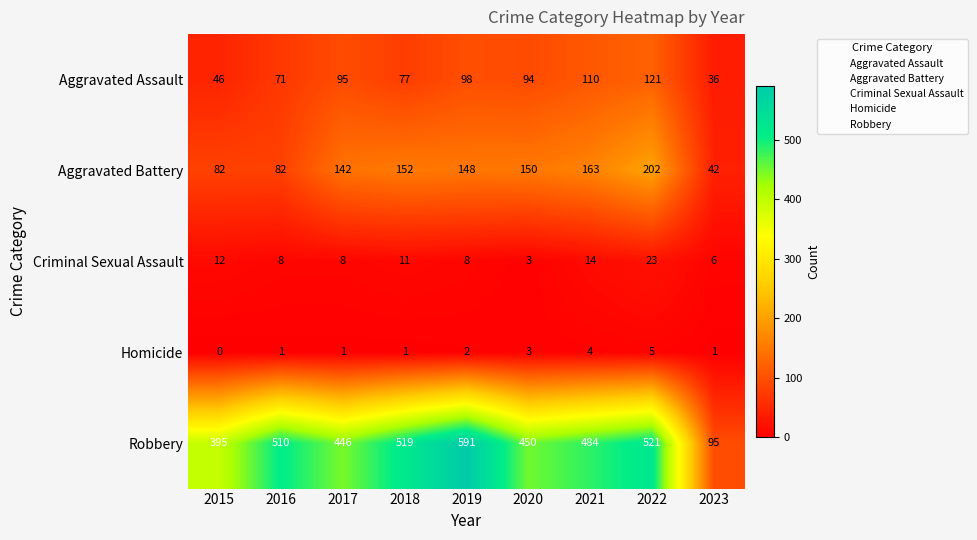

At how many categories does at least one series exceed 150?

8